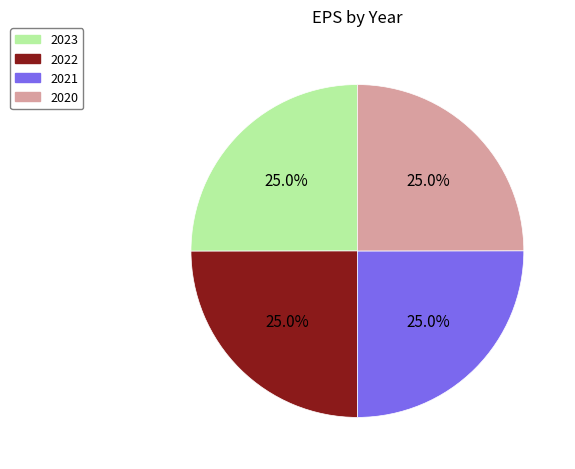

Is there any slice that represents more than half of the pie?

No